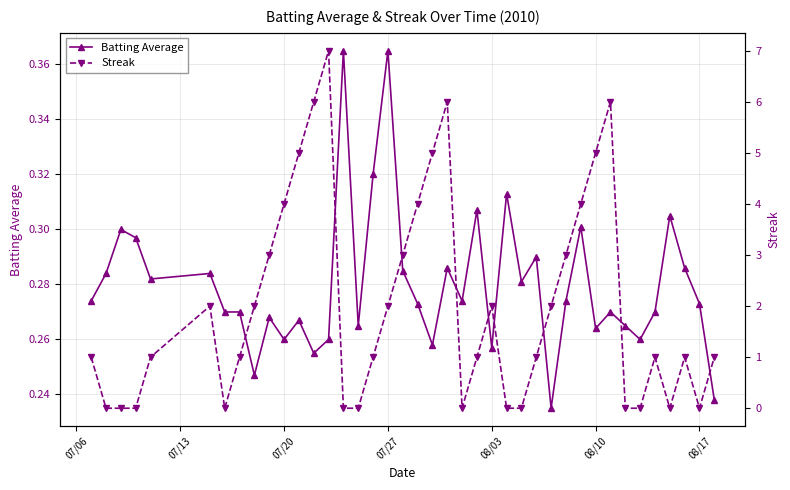

Rank the series by their average value, from lowest to highest.

Batting Average, Streak